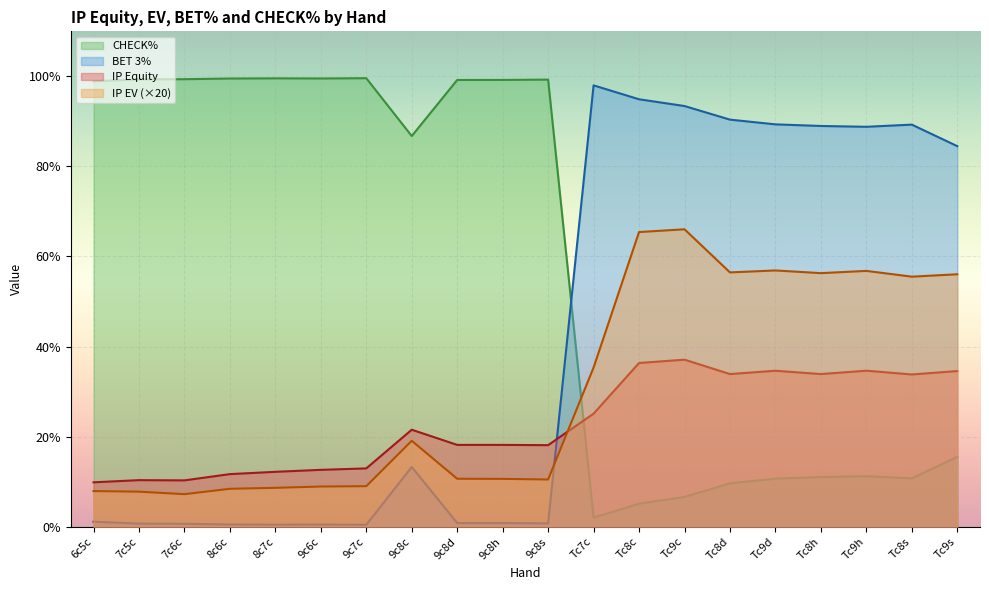

How many lines are shown in the chart?

4